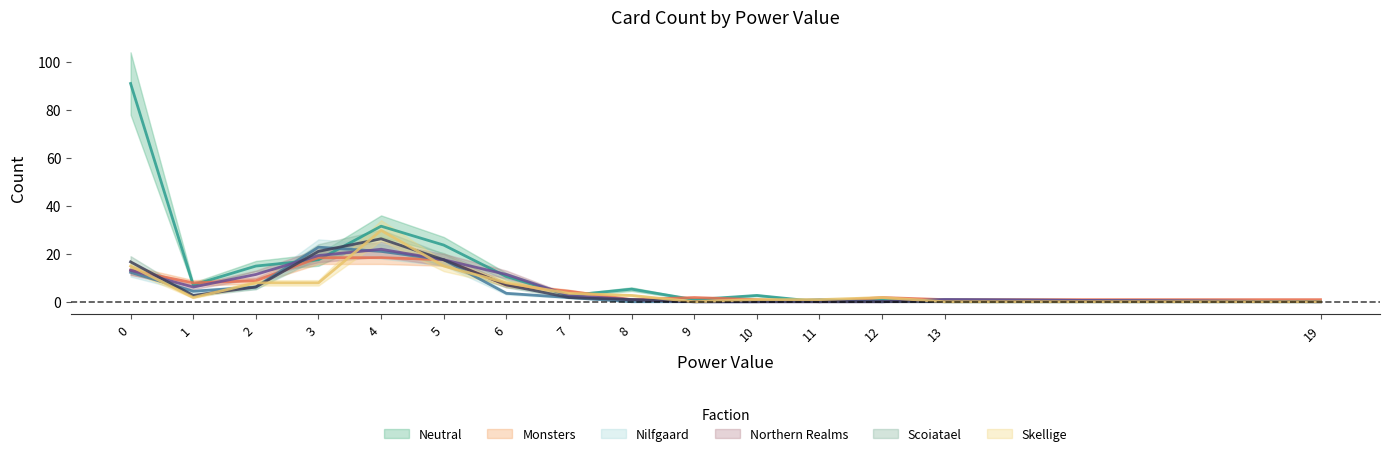

What is the highest value of the Monsters series?

18.4